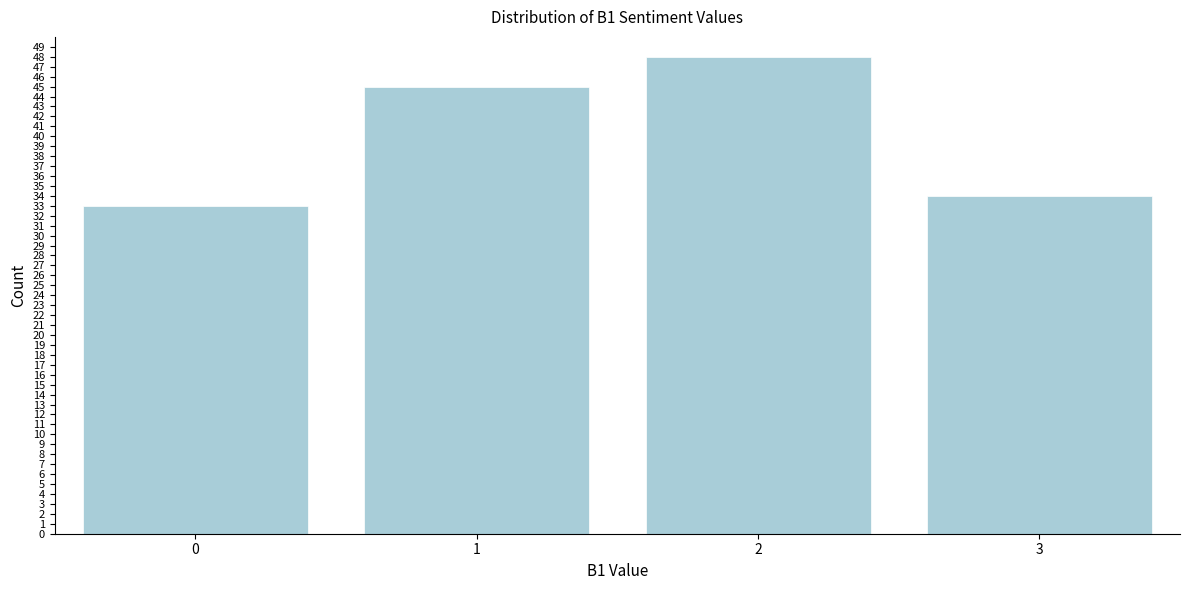

Reading left to right, extract all data points from this chart.

0=33	1=45	2=48	3=34